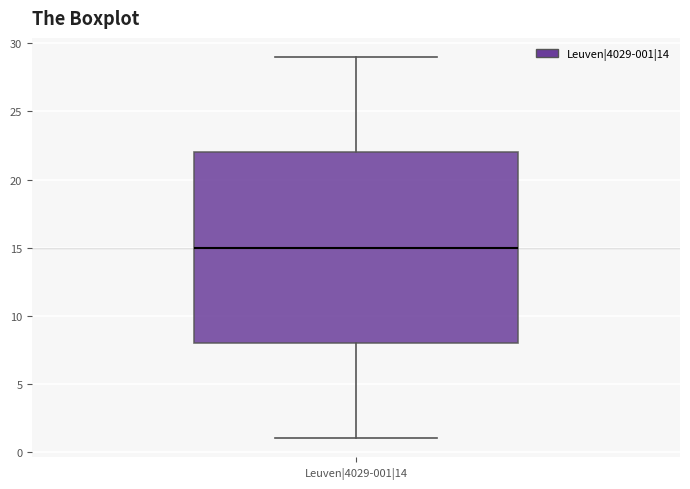

Read this box plot against the y-axis: the position of the median line, the range covered by the box, and the ends of both whiskers. The values are not printed on the chart, so give them approximately, as read against the axis.

median 15, box 8 to 22, whiskers 1 to 29